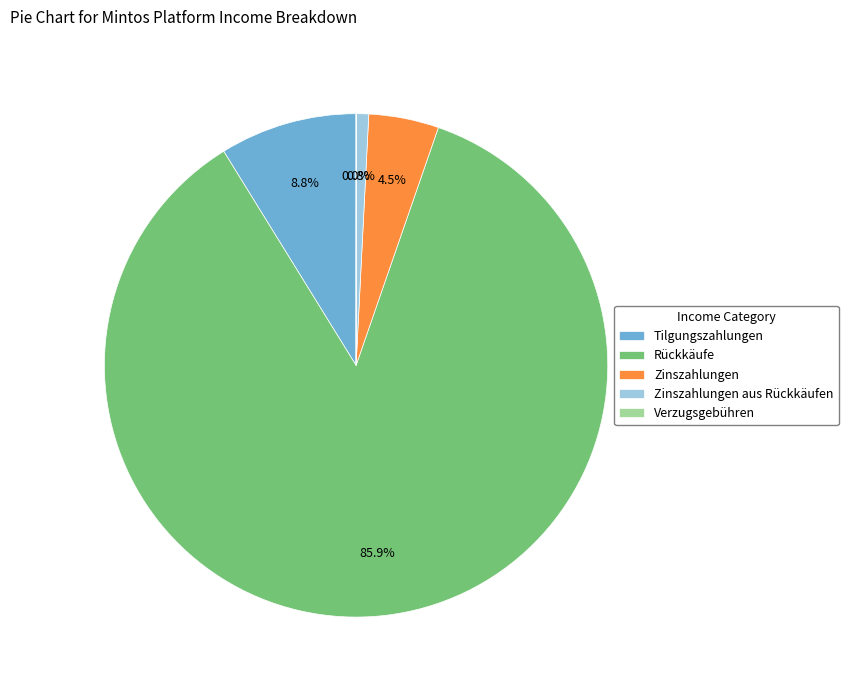

The Zinszahlungen aus Rückkäufen slice represents 9% of the pie. True or false?

False